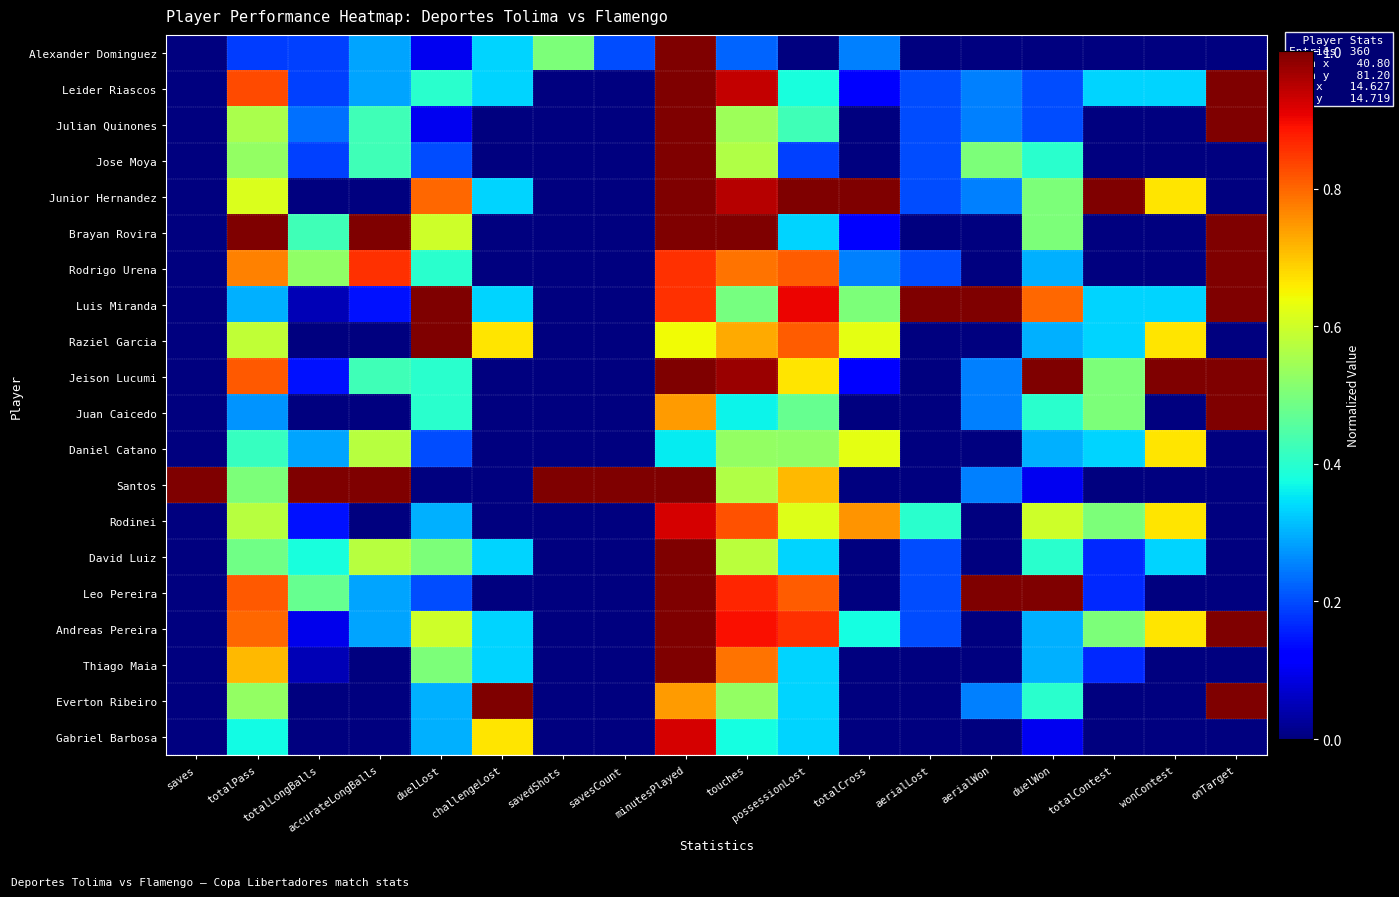

Between touches and totalContest, which is larger?

touches